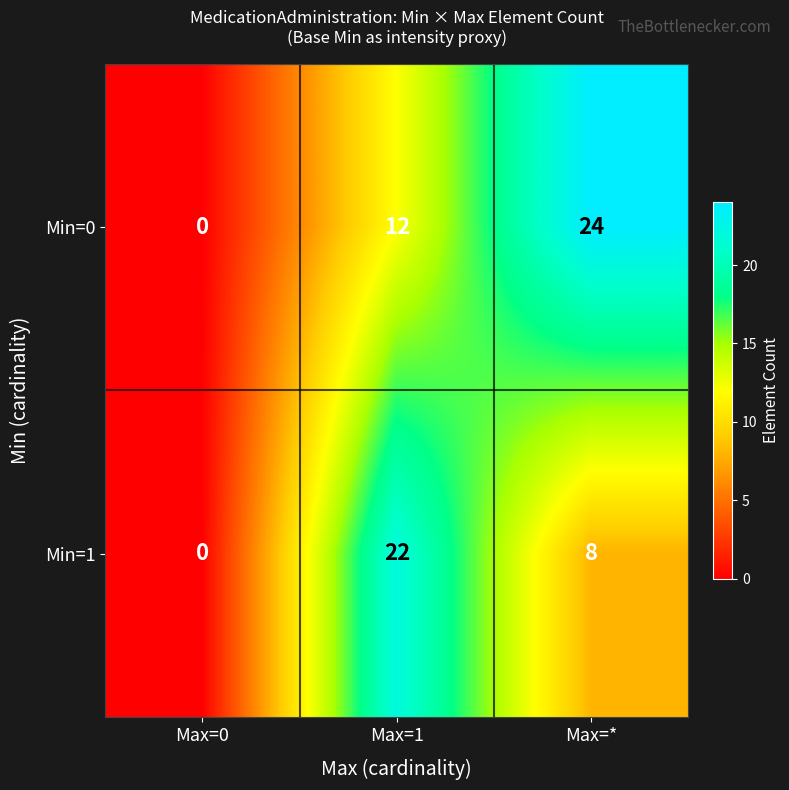

How many categories are shown in the chart?

3